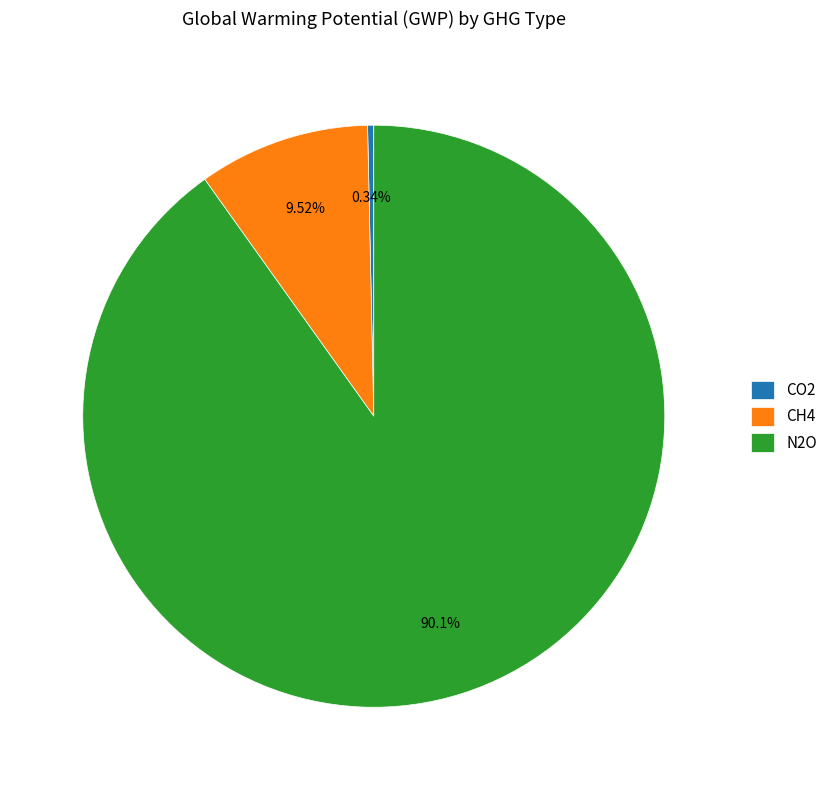

To the nearest percent, what is the average slice percentage?

33%